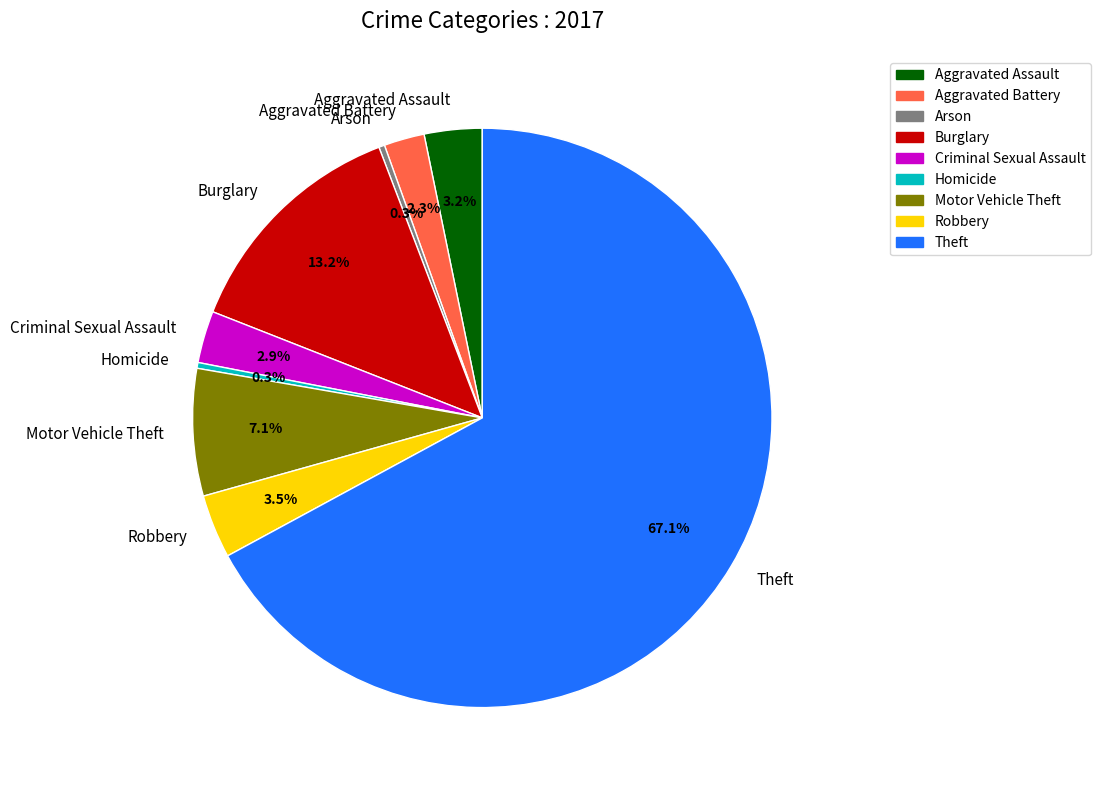

True or false: Motor Vehicle Theft accounts for 7% of the total.

True